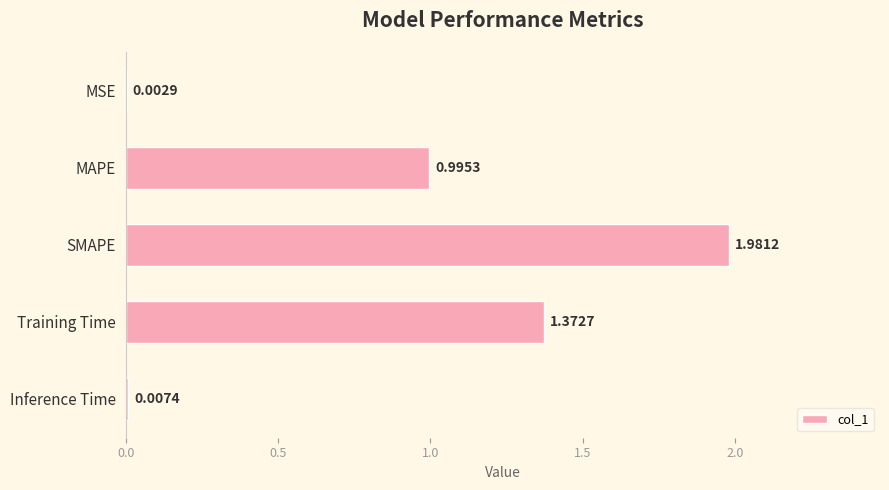

What is the sum of all values?

4.4